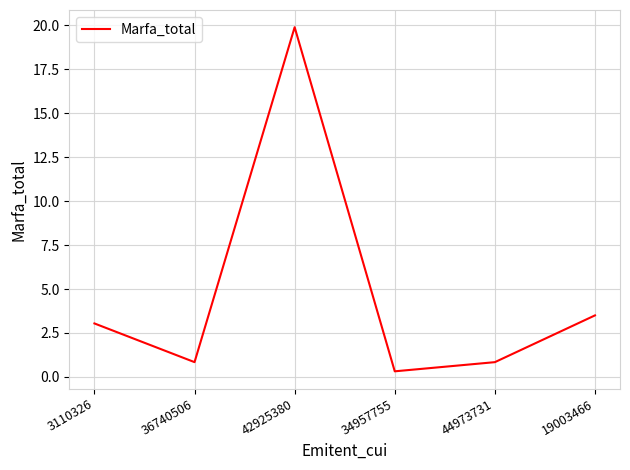

What position from the left is 34957755?

4